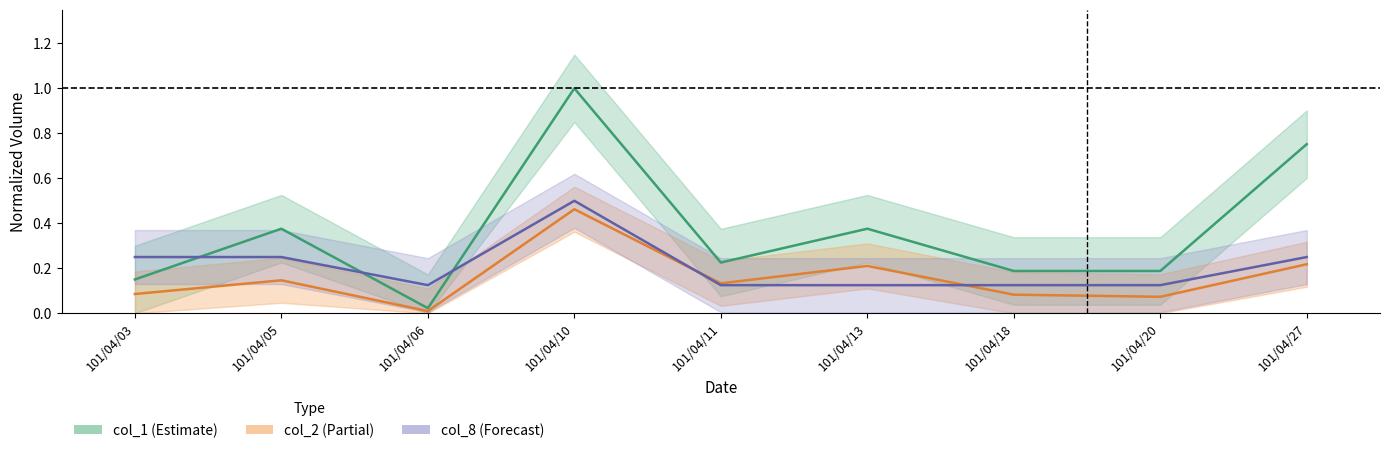

At which label is col_8 closest to 0?

101/04/06